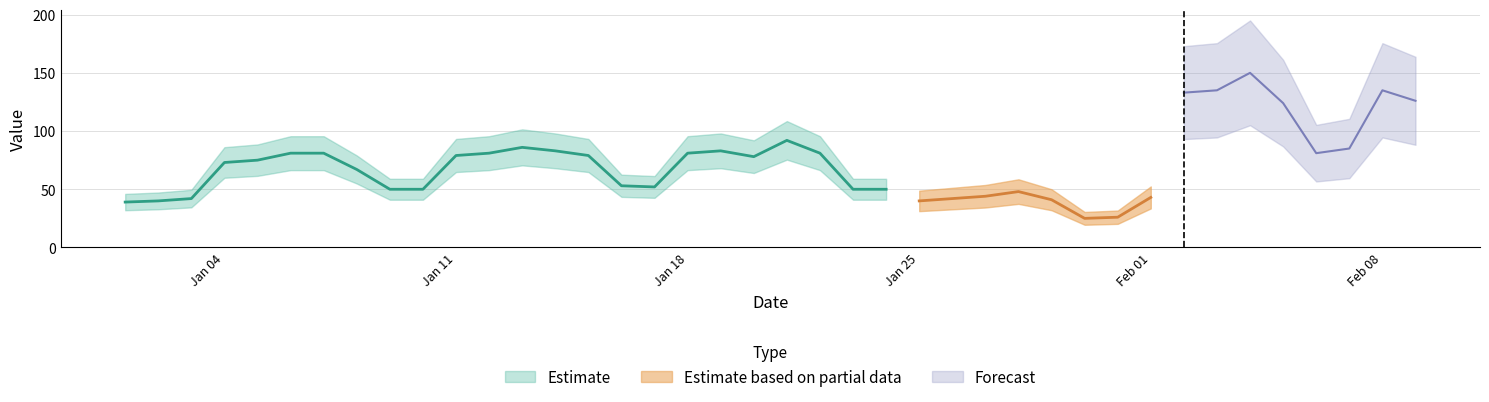

Which has a higher value, 2016/01/15 or 2016/01/02?

2016/01/15